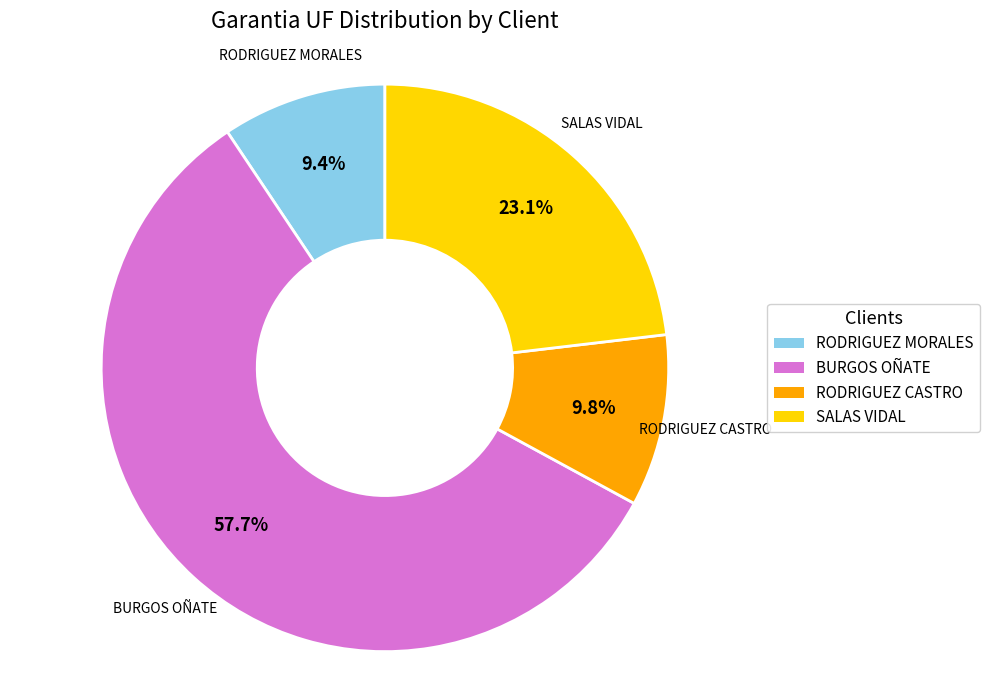

Is there a majority slice in this chart?

Yes